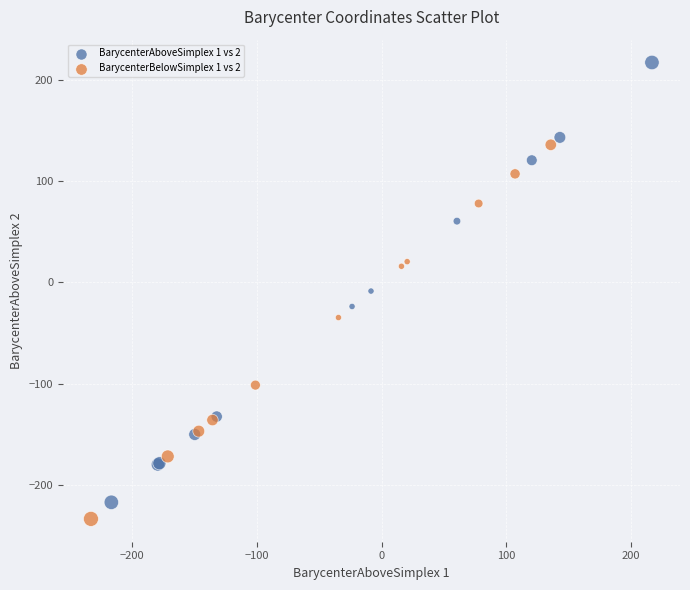

Which series contains the lowest Y value?

BarycenterBelowSimplex 1 vs 2